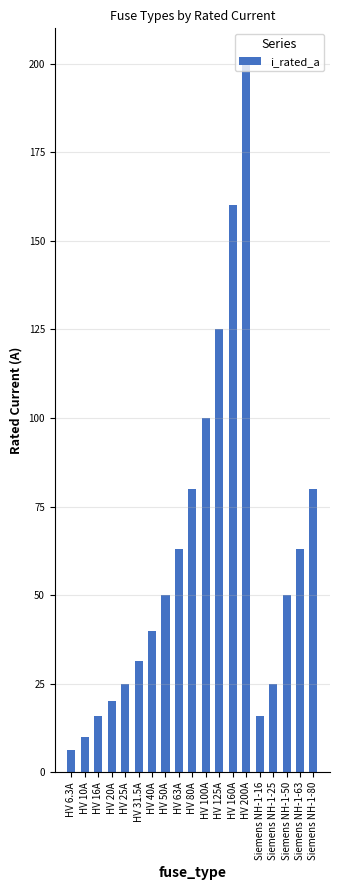

What is the average value?

61.1